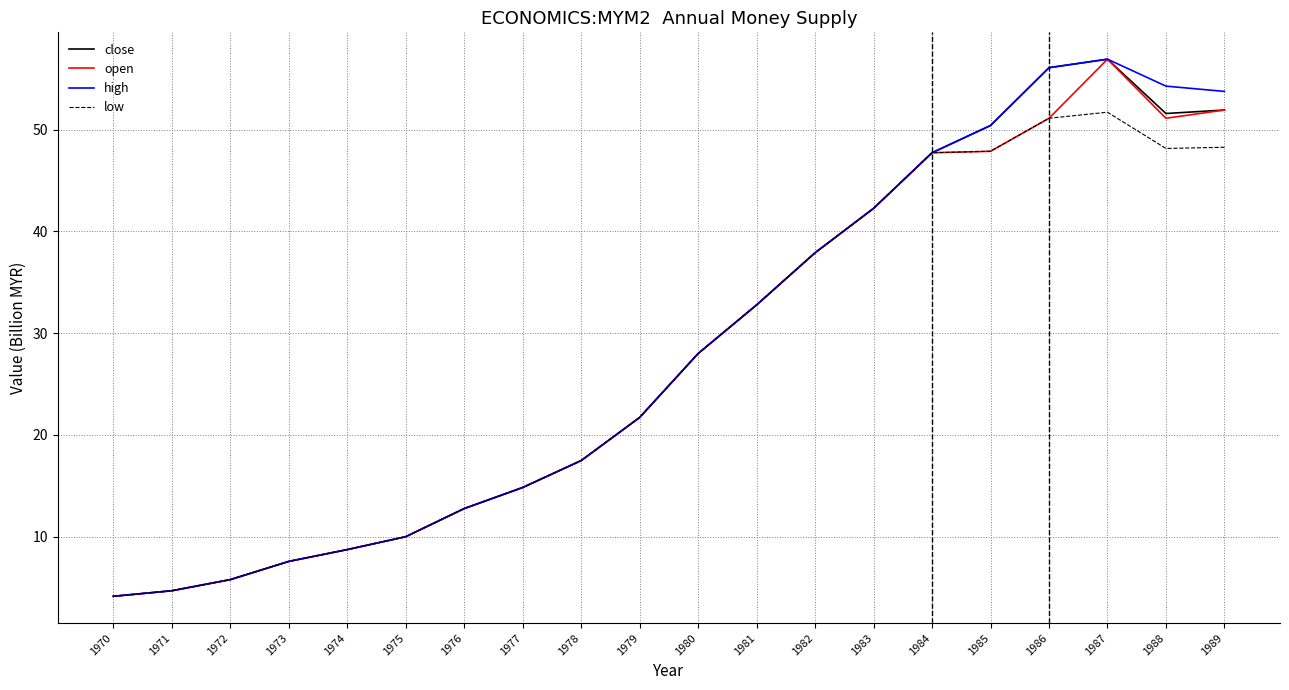

How many values in the low series are below 27?

10